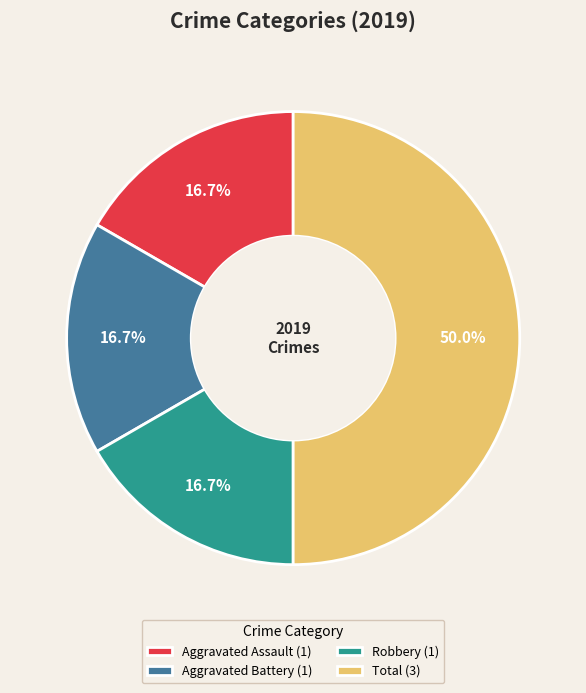

The Total slice represents 55% of the pie. True or false?

False